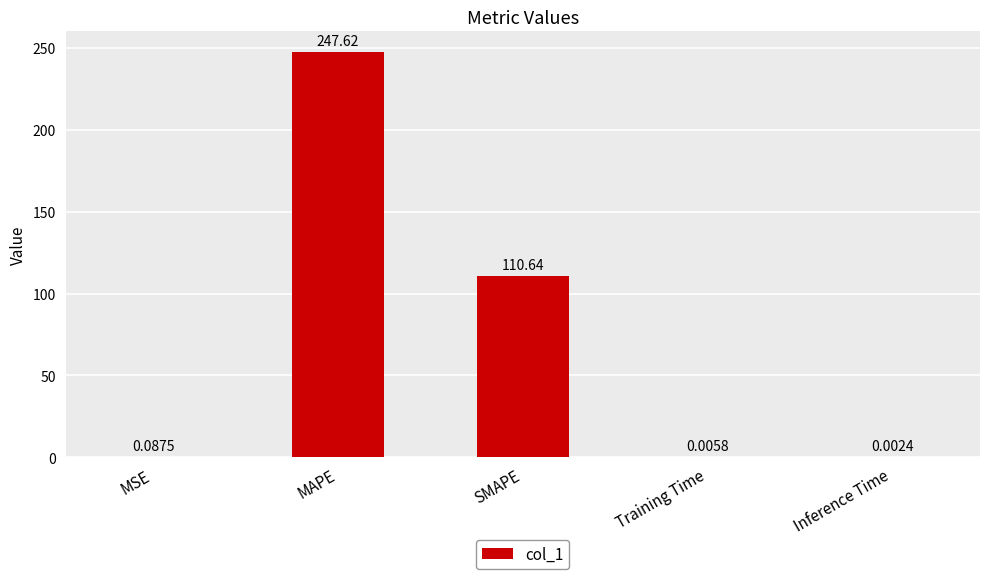

Between Inference Time and SMAPE, which is larger?

SMAPE